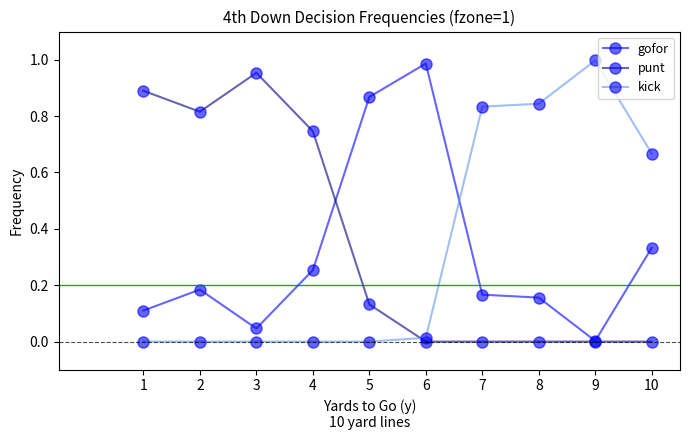

Rank the series at 5 from lowest to highest value.

kick, punt, gofor